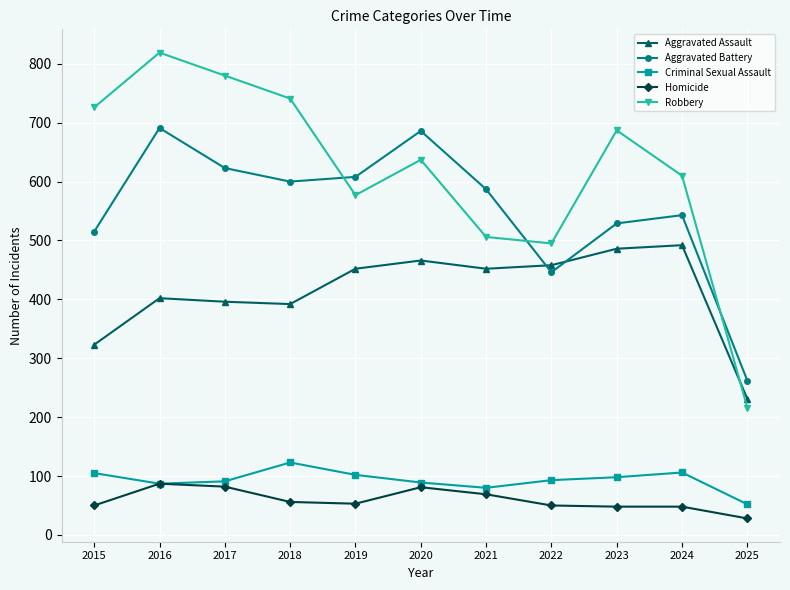

At how many categories does at least one series exceed 604?

8